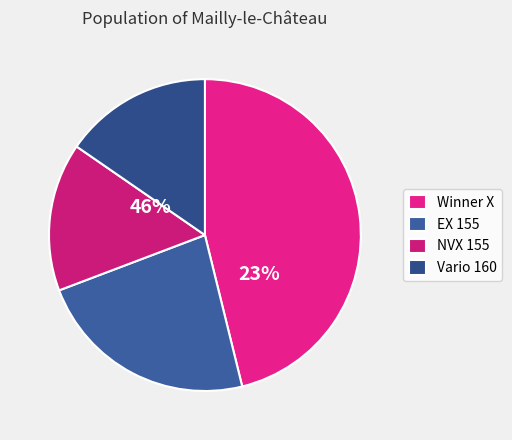

Which slice is the smallest?

NVX 155